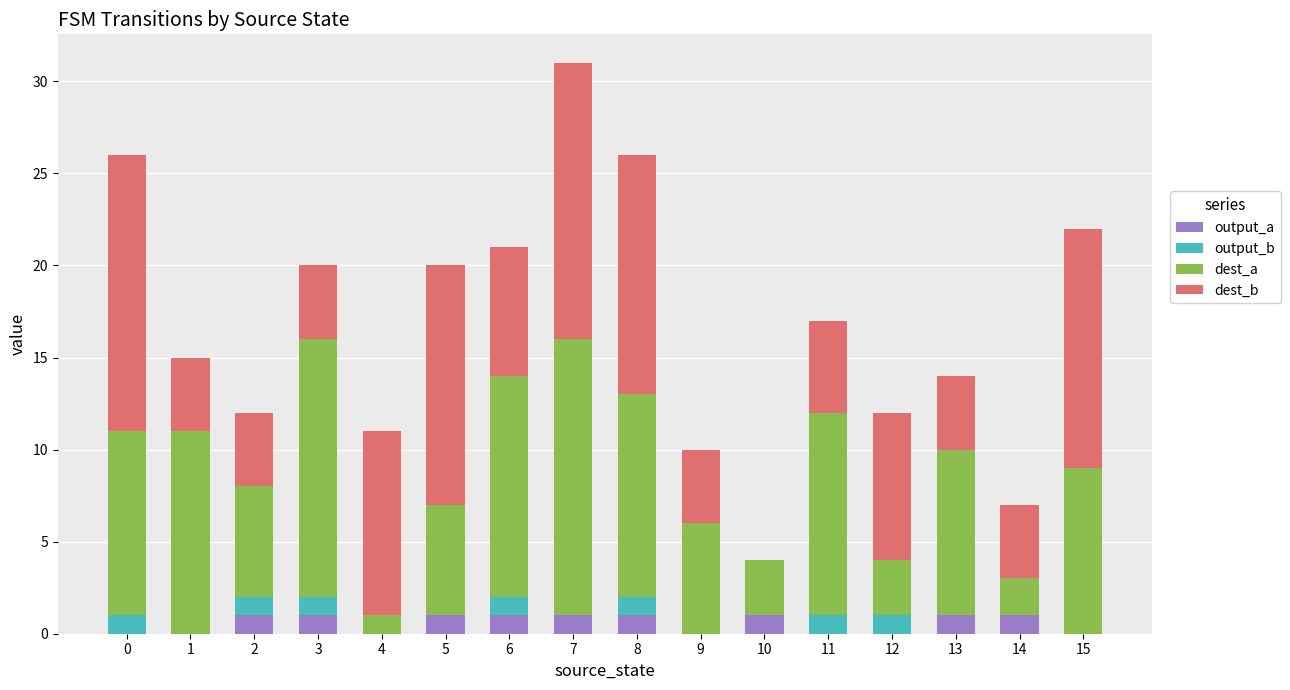

At which category is the sum across all series the highest?

7